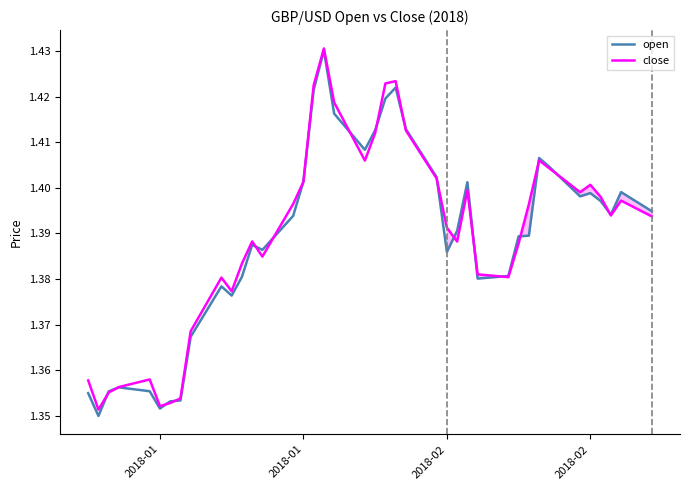

Reading left to right, extract all data points from this chart.

open: 1.4	1.3	1.4	1.4	1.4	1.4	1.4	1.4	1.4	1.4	1.4	1.4	1.4	1.4	1.4	1.4	1.4	1.4	1.4	1.4	1.4	1.4	1.4	1.4	1.4	1.4	1.4	1.4	1.4	1.4	1.4	1.4	1.4	1.4	1.4	1.4	1.4	1.4	1.4	1.4
close: 1.4	1.4	1.4	1.4	1.4	1.4	1.4	1.4	1.4	1.4	1.4	1.4	1.4	1.4	1.4	1.4	1.4	1.4	1.4	1.4	1.4	1.4	1.4	1.4	1.4	1.4	1.4	1.4	1.4	1.4	1.4	1.4	1.4	1.4	1.4	1.4	1.4	1.4	1.4	1.4